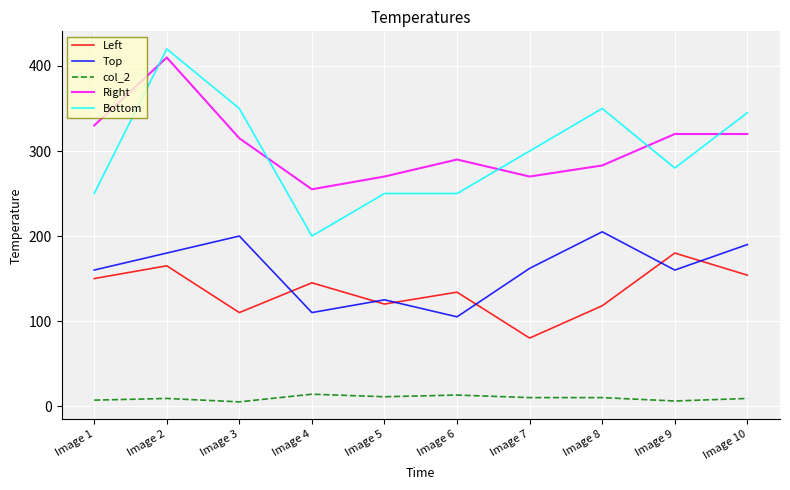

What is the sum of the Right values at Image 3 and Image 1?

645